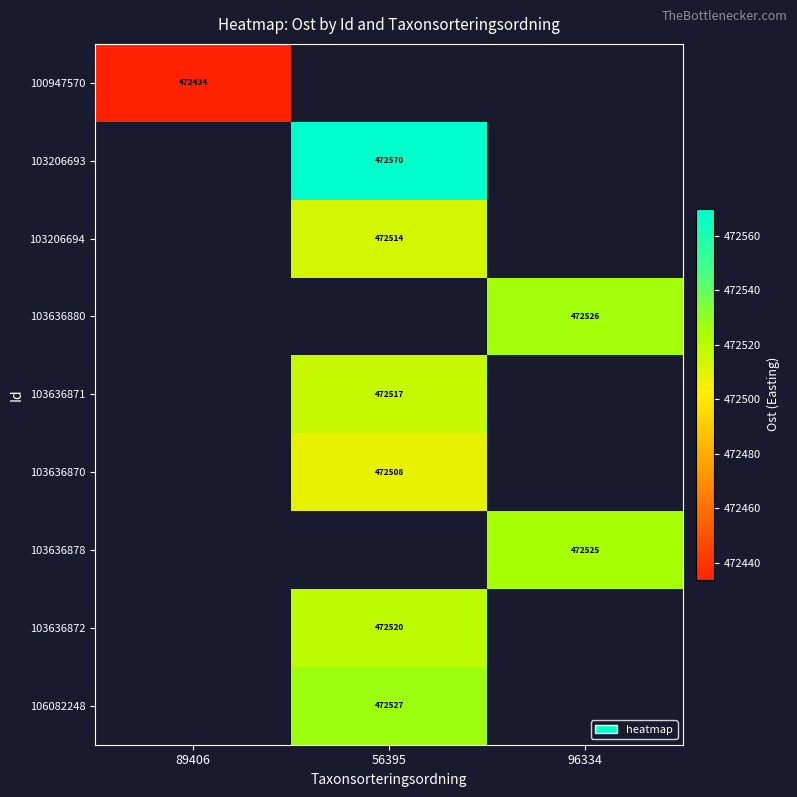

Between 89406 and 56395, which is larger?

56395